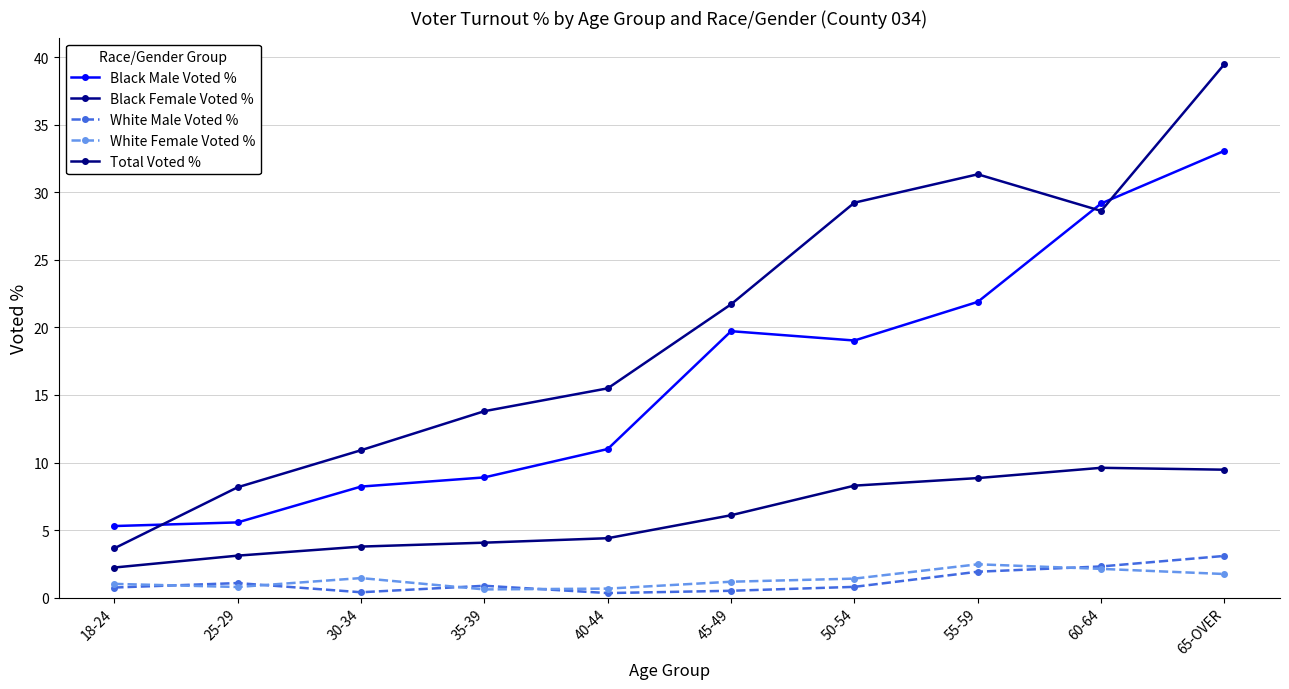

At which category does Black Male Voted % reach its first local valley?

50-54